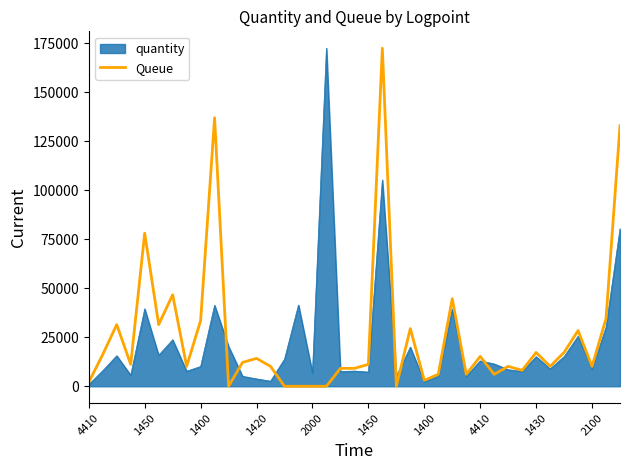

What is the highest value of the quantity series?

172489.0